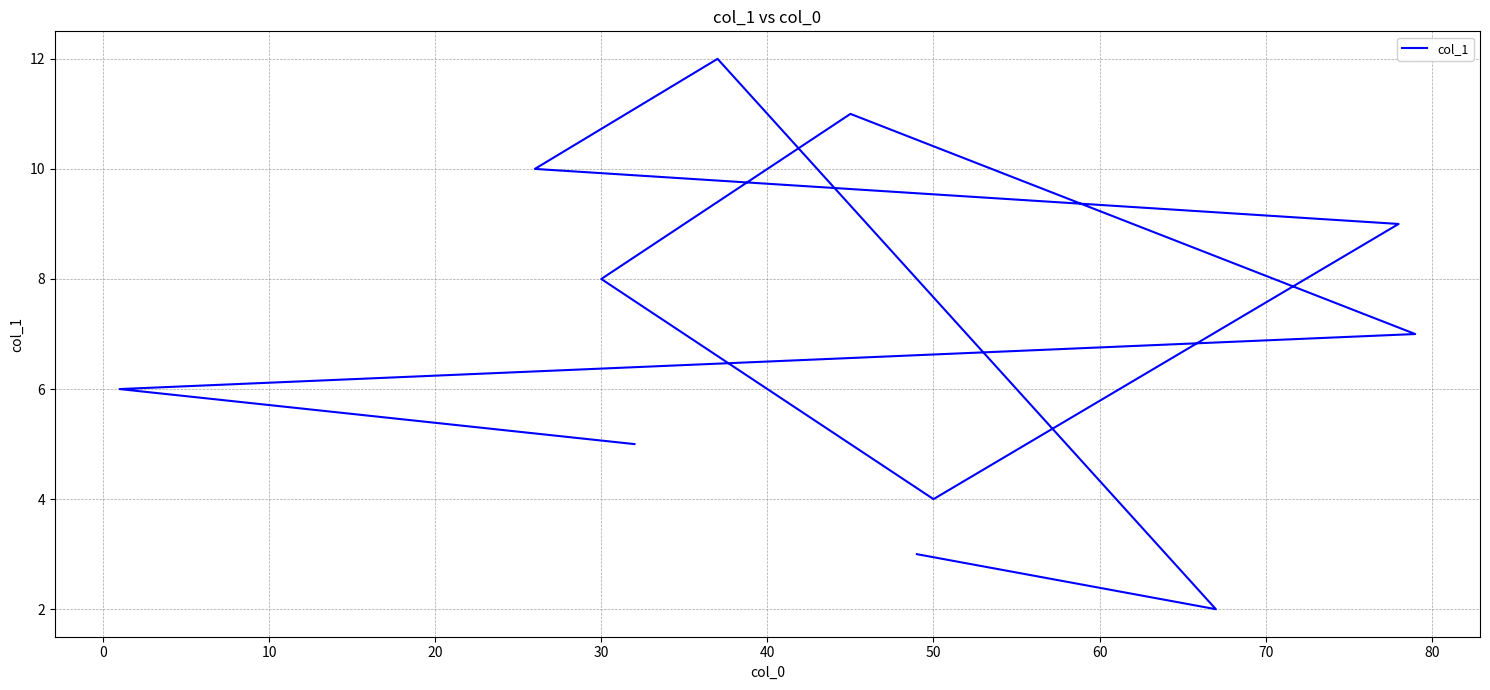

How many lines are shown in the chart?

1